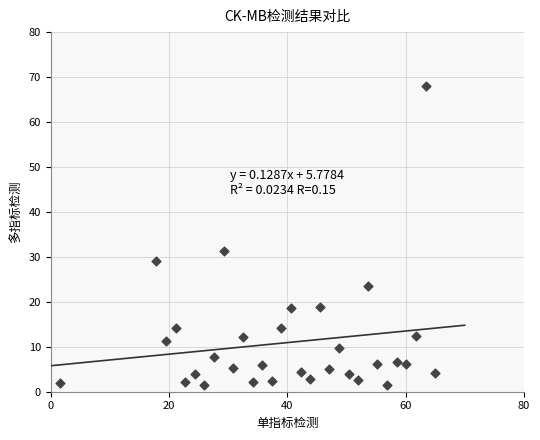

What Y value in the scatter plot is closest to 34?

31.4